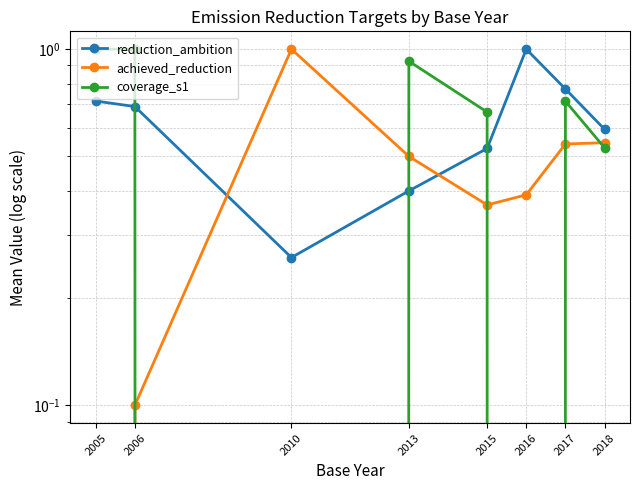

Is the value of coverage_s1 at 2005 greater than the value of achieved_reduction at 2018?

Yes